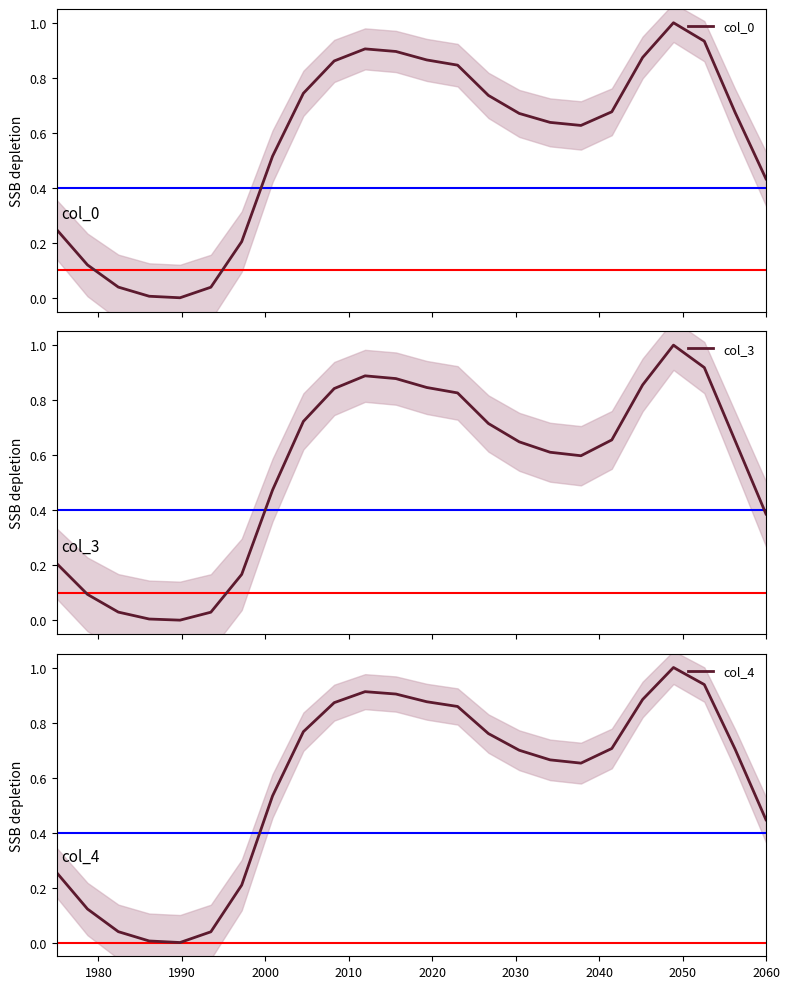

Reading left to right, what are all the values shown in this chart?

col_0: 0.2	0.1	0.0	0.0	0.0	0.0	0.2	0.5	0.7	0.9	0.9	0.9	0.9	0.8	0.7	0.7	0.6	0.6	0.7	0.9	1.0	0.9	0.7	0.4
col_3: 0.2	0.1	0.0	0.0	0.0	0.0	0.2	0.5	0.7	0.8	0.9	0.9	0.8	0.8	0.7	0.6	0.6	0.6	0.7	0.9	1.0	0.9	0.7	0.4
col_4: 0.3	0.1	0.0	0.0	0.0	0.0	0.2	0.5	0.8	0.9	0.9	0.9	0.9	0.9	0.8	0.7	0.7	0.7	0.7	0.9	1.0	0.9	0.7	0.4